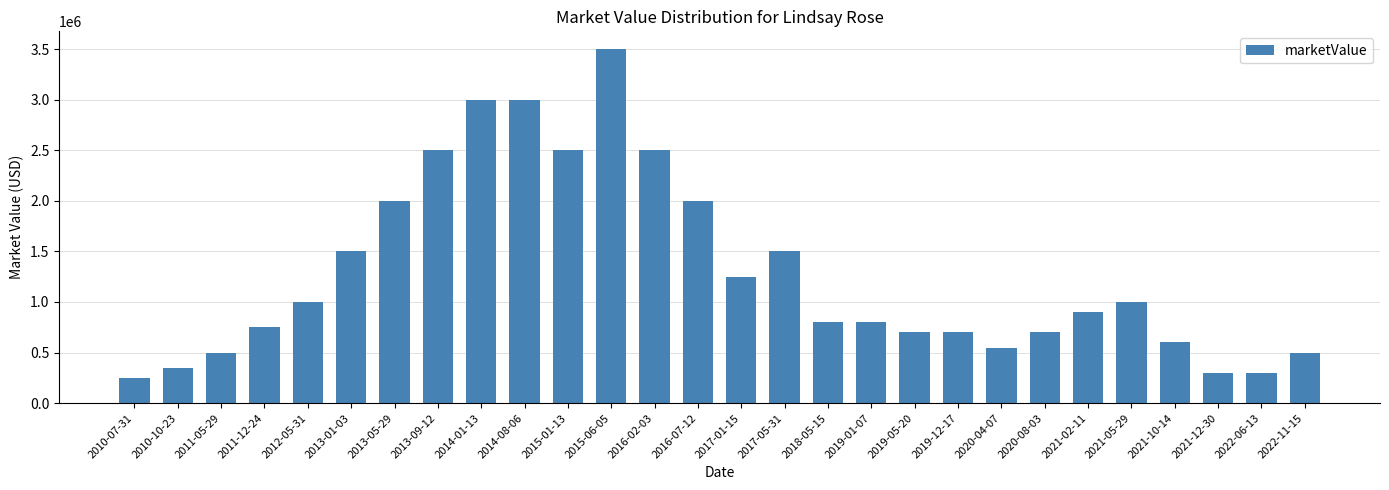

At which label does the data first exceed 900000?

2012-05-31